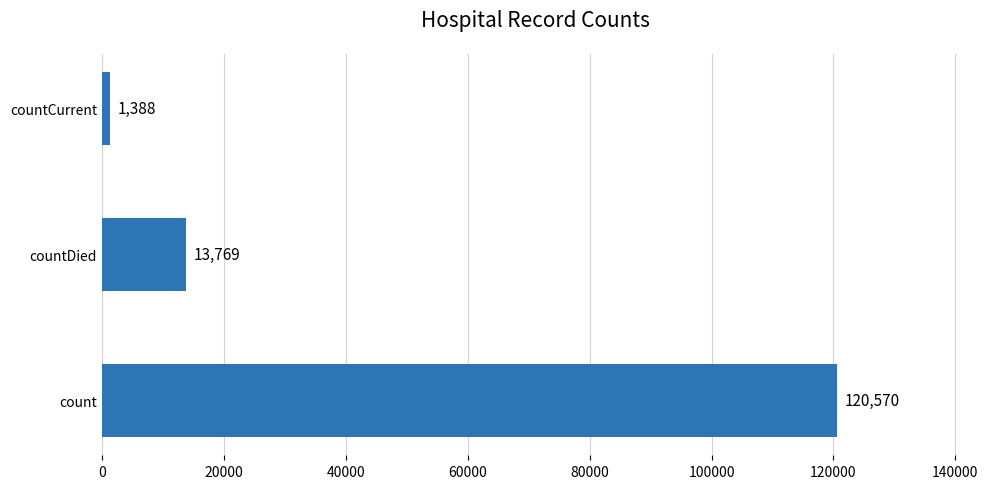

How many values are below 13769?

1